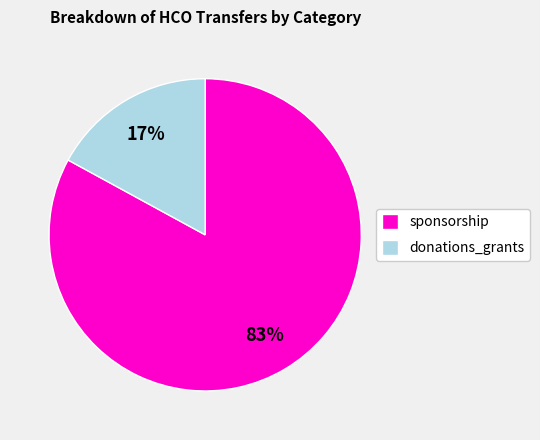

Combined, do donations_grants and sponsorship account for over 50%?

Yes